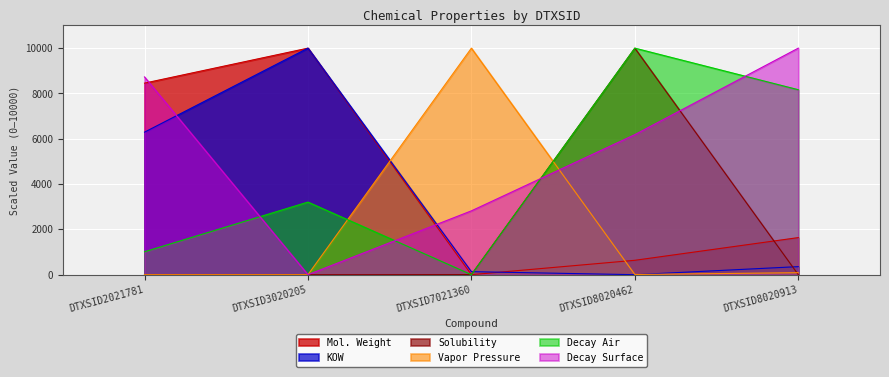

What is the average value of the vapor series?

2019.1